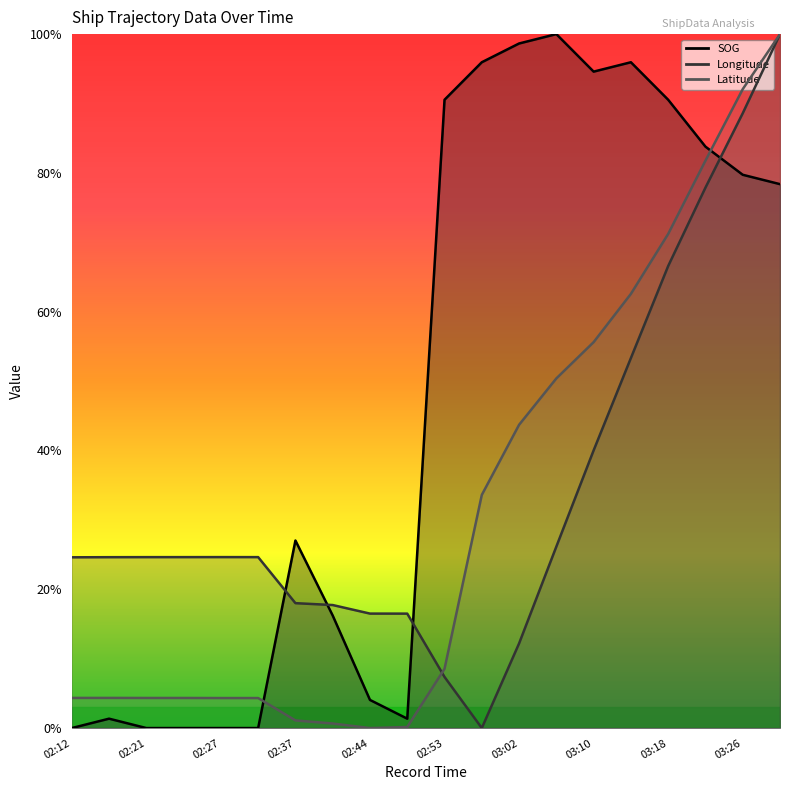

What position from the right is 03:22?

3